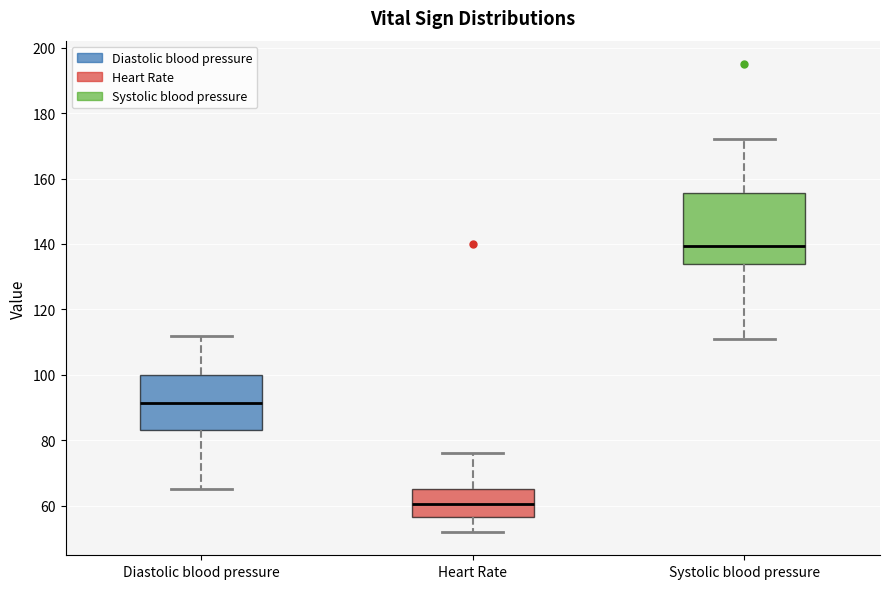

Which box's median line is the highest?

Systolic blood pressure